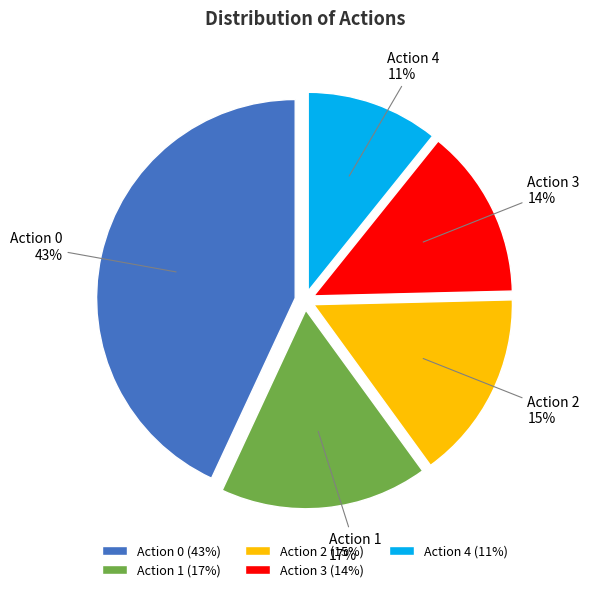

To the nearest percent, what is the average slice percentage?

20%